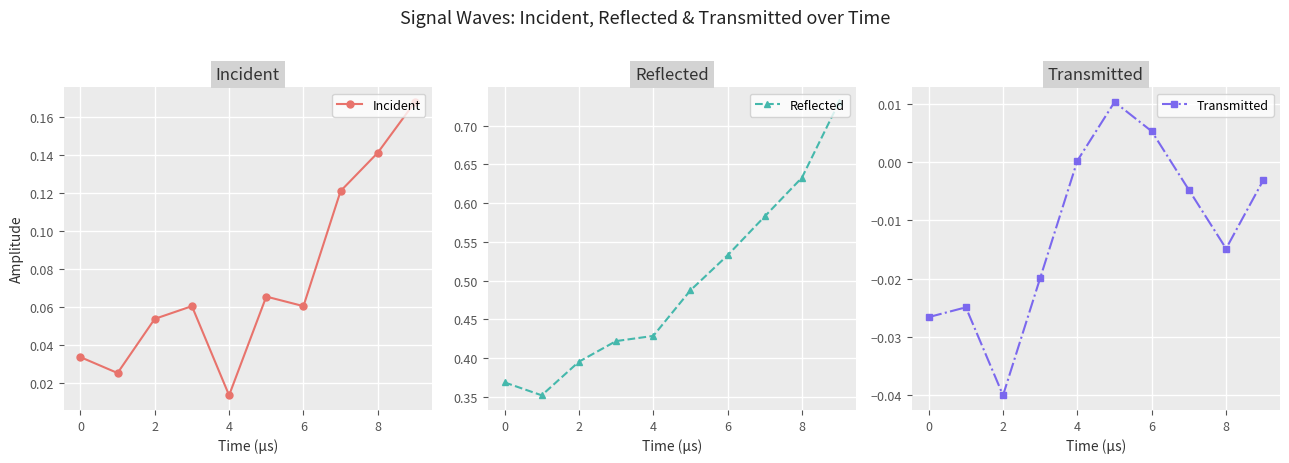

True or false: Transmitted and Incident intersect in this chart.

False